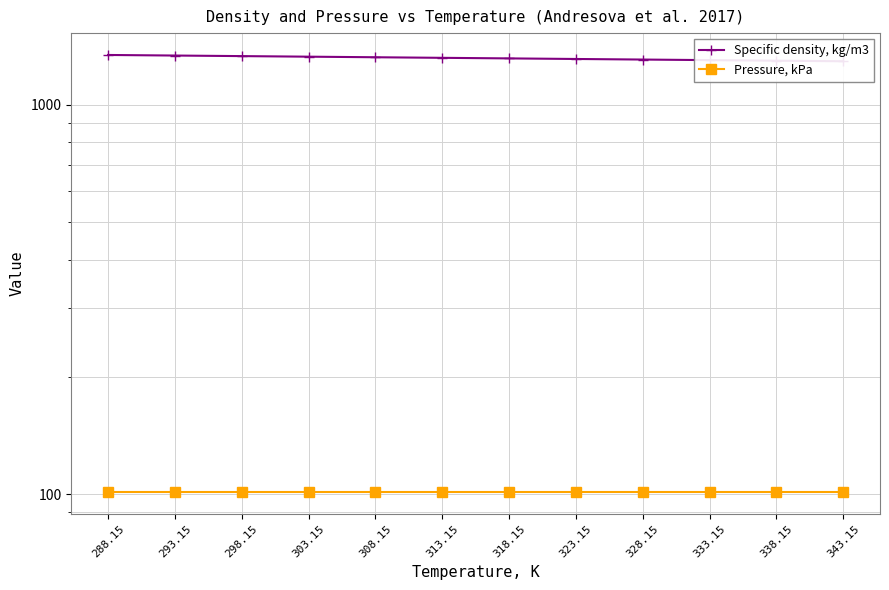

Which label corresponds to the smallest value in the chart?

288.15